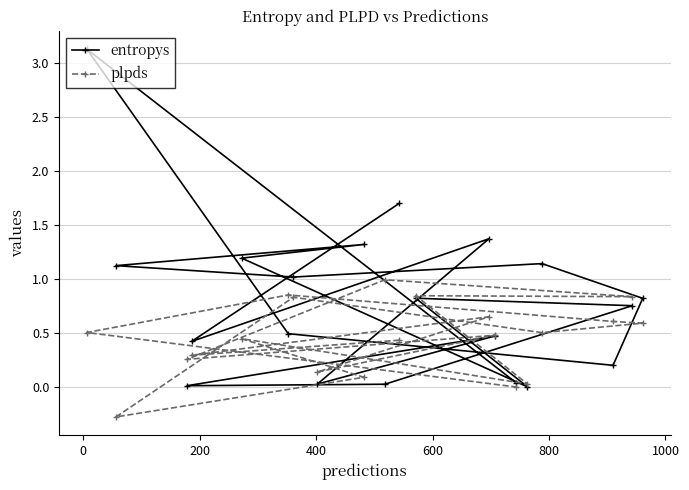

Which series has the widest spread of values?

entropys